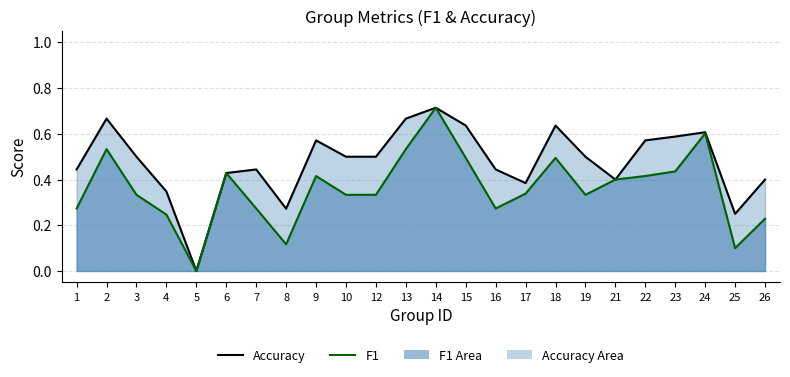

True or false: accuracy (line) and f1 (line) intersect in this chart.

False